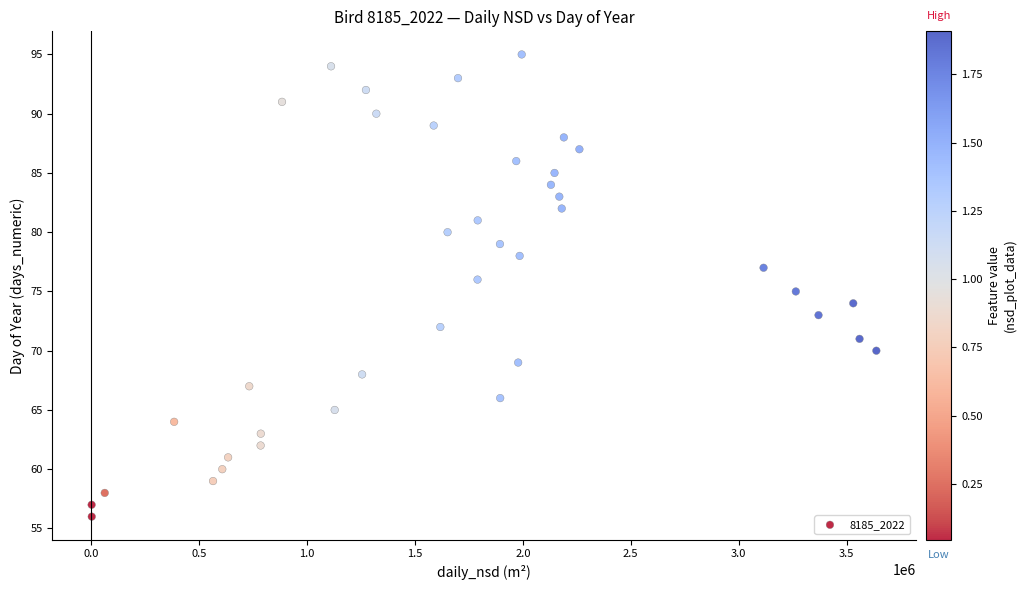

What is the range of Y values (max minus min)?

39